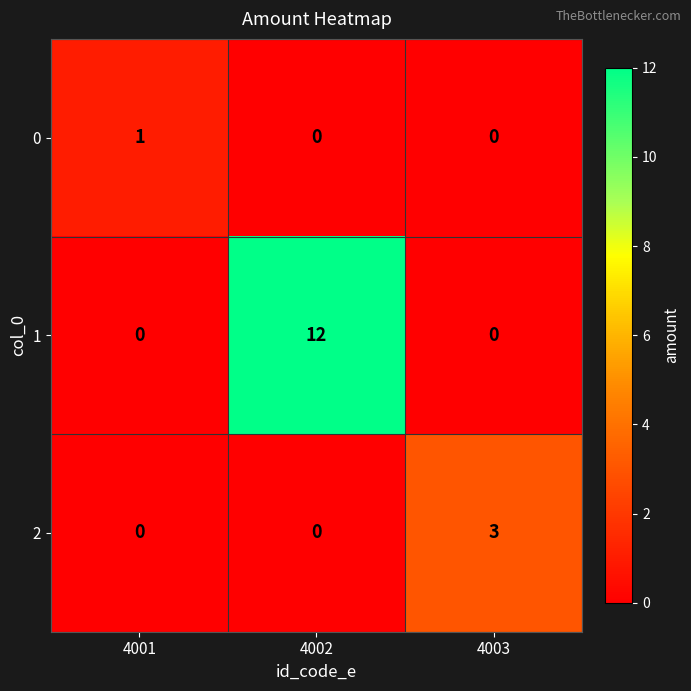

Reading left to right, what are all the values shown in this chart?

0: 4001=1	4002=0	4003=0
1: 4001=0	4002=12	4003=0
2: 4001=0	4002=0	4003=3